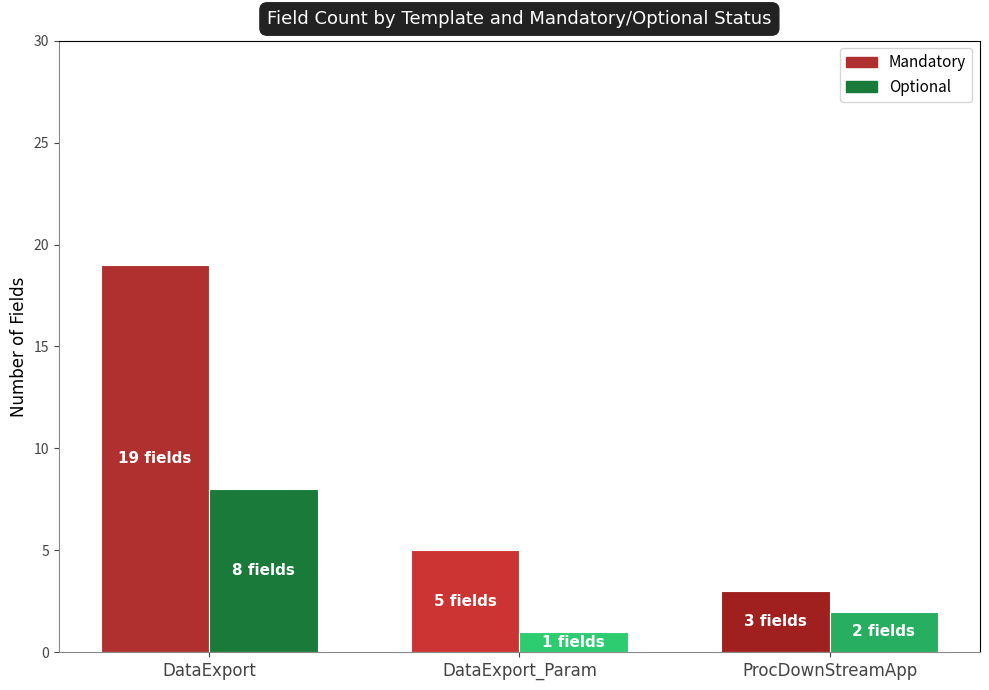

How many data points does each series have?

3